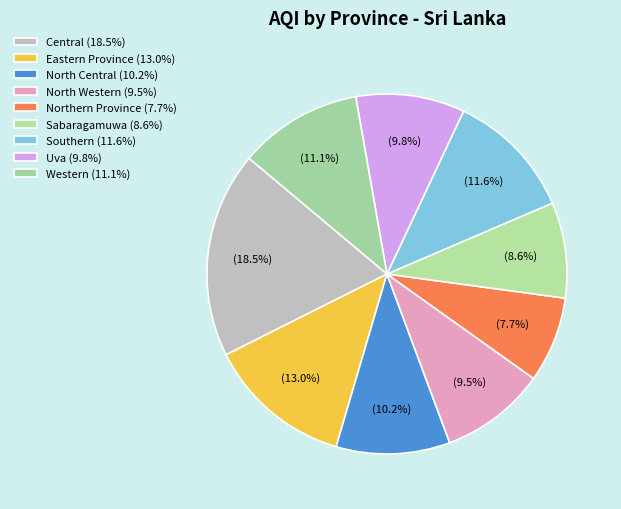

Rank the categories by value from highest to lowest.

Central, Eastern Province, Southern, Western, North Central, Uva, North Western, Sabaragamuwa, Northern Province